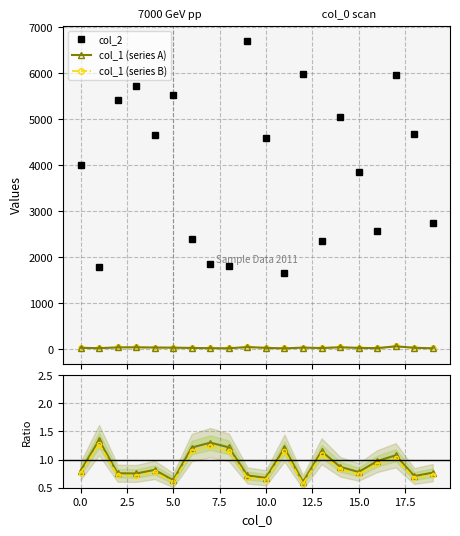

What is the label of the 4th point from the right?

16